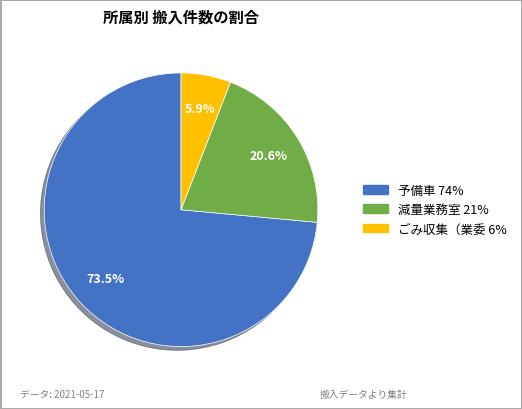

Is there a majority slice in this chart?

Yes